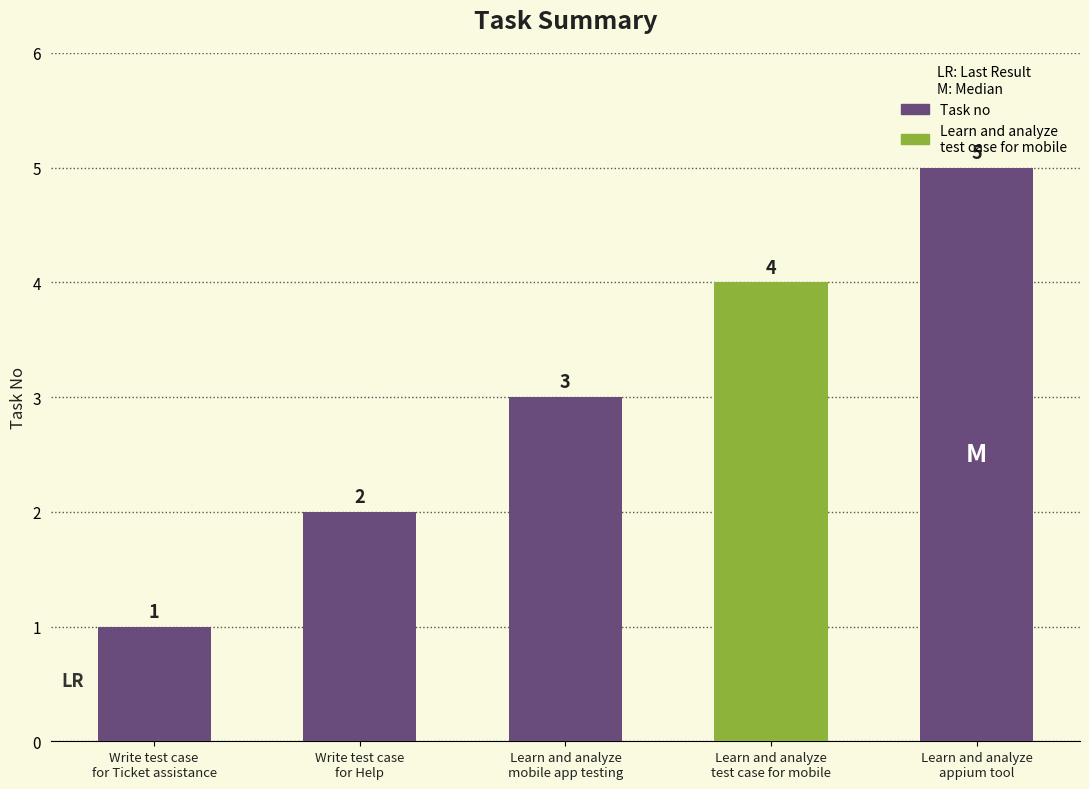

What is the label of the 4th bar from the right?

Write test case
for Help